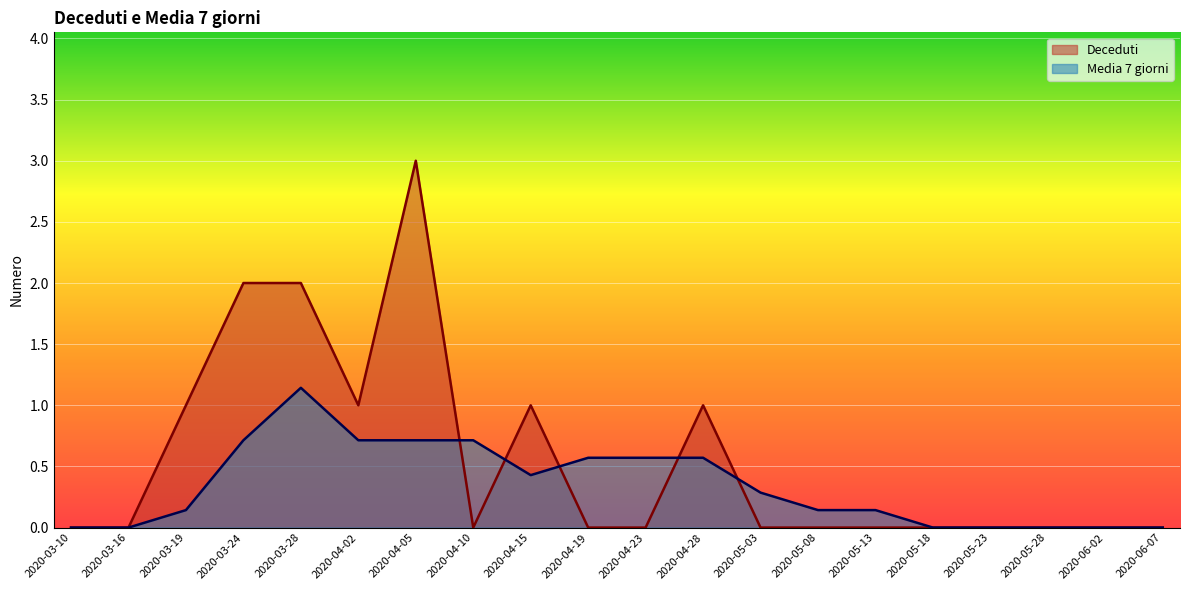

Rank the series at 2020-04-23 from lowest to highest value.

Deceduti, Media 7 giorni